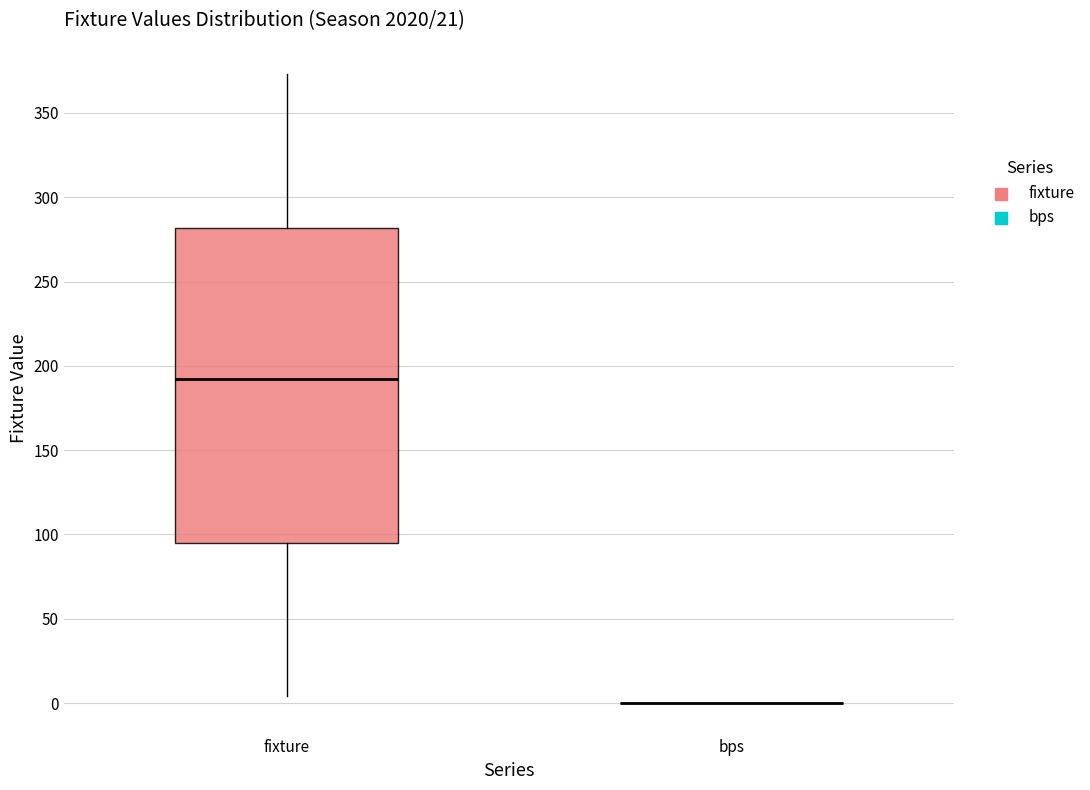

Comparing the boxes themselves (not the whiskers), which one is the tallest?

fixture